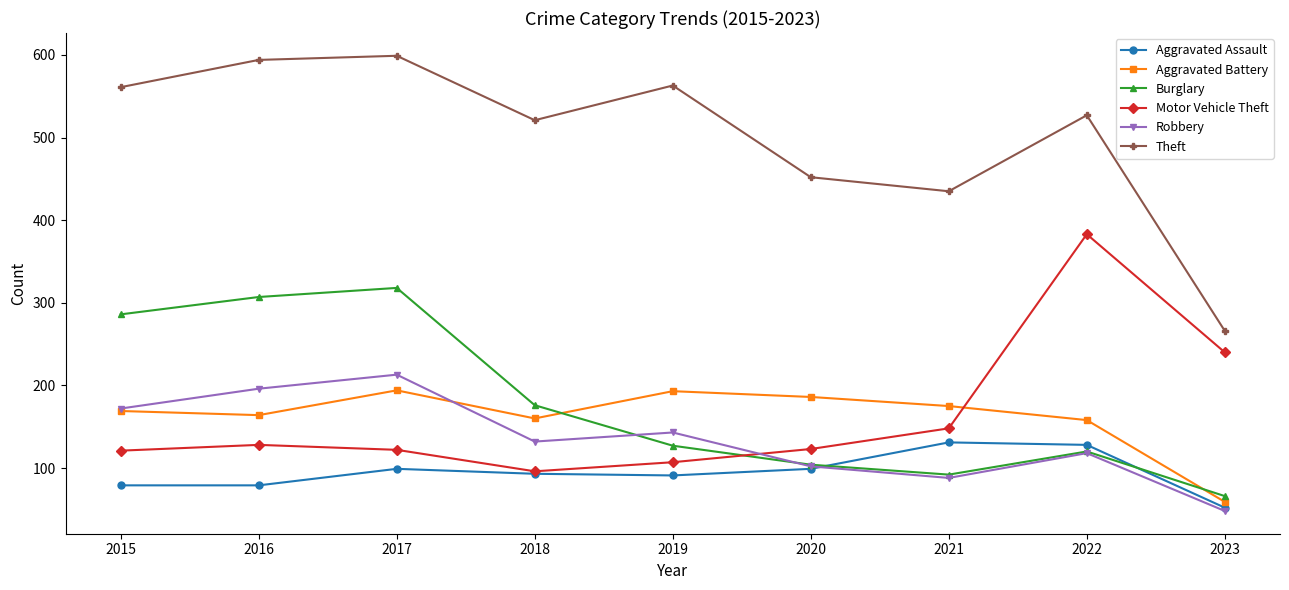

Which series has the widest spread of values?

Theft